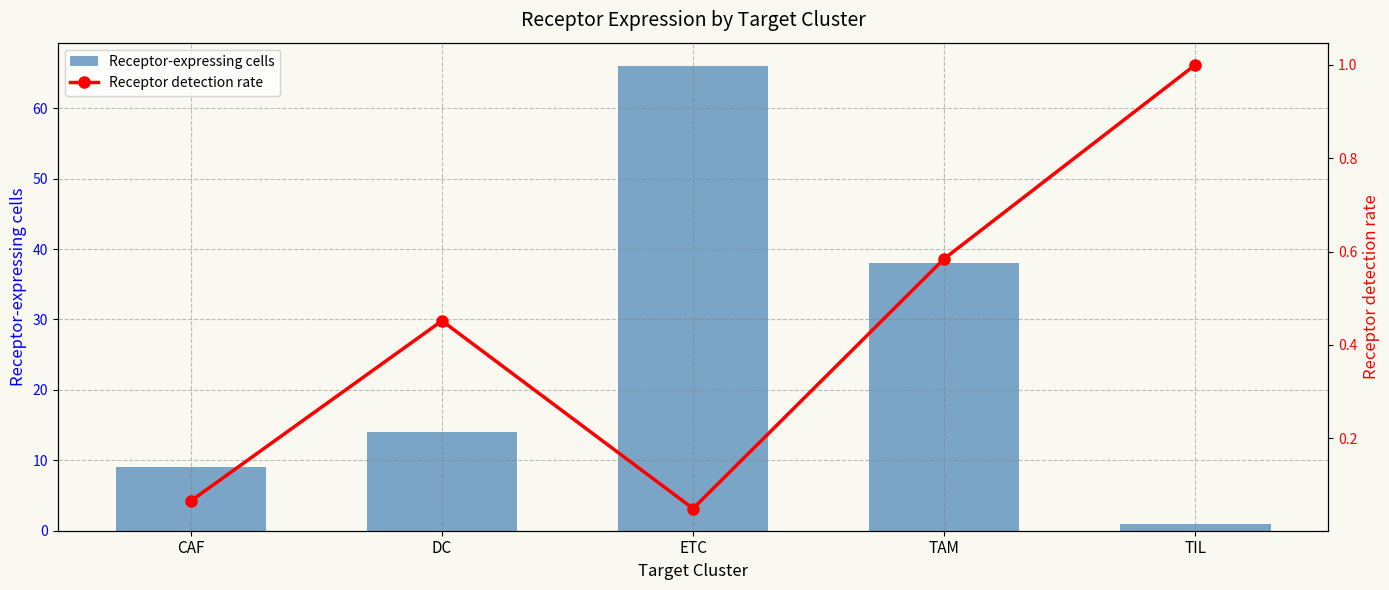

Which series has the largest range (max minus min)?

Receptor-expressing cells